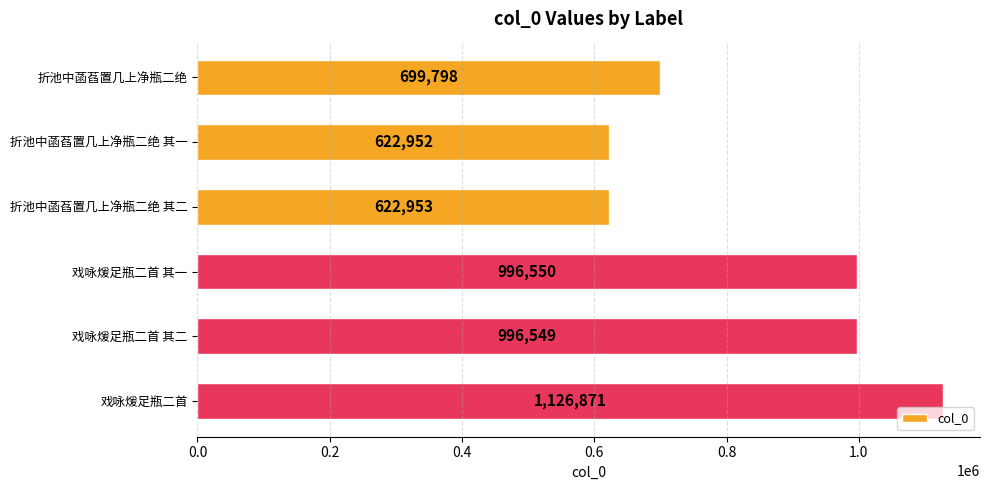

What is the label of the 4th bar from the top?

戏咏煖足瓶二首 其一